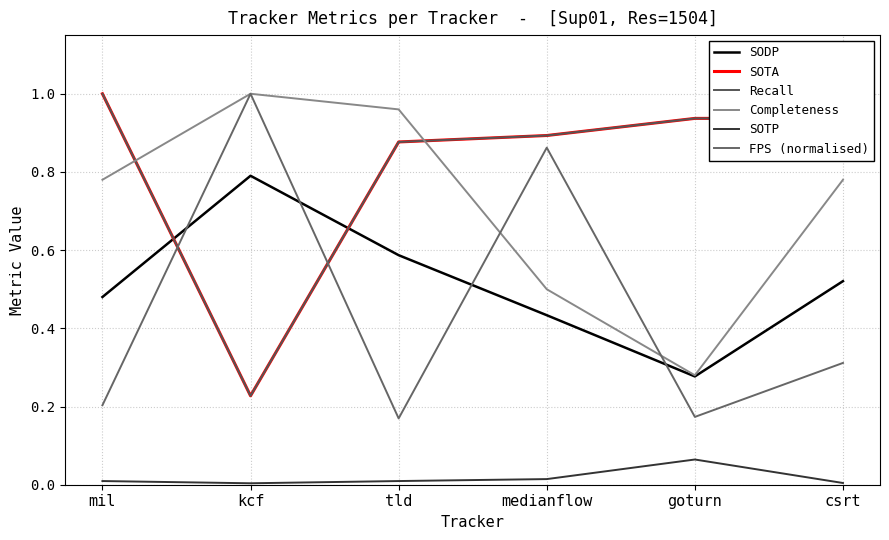

Which has a higher value, kcf or goturn?

kcf